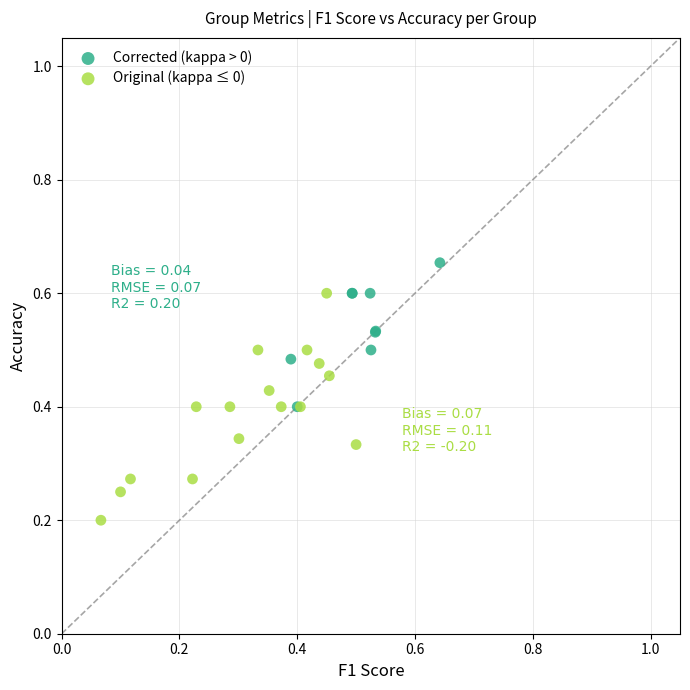

Which series reaches the minimum Y coordinate?

Original (kappa ≤ 0)